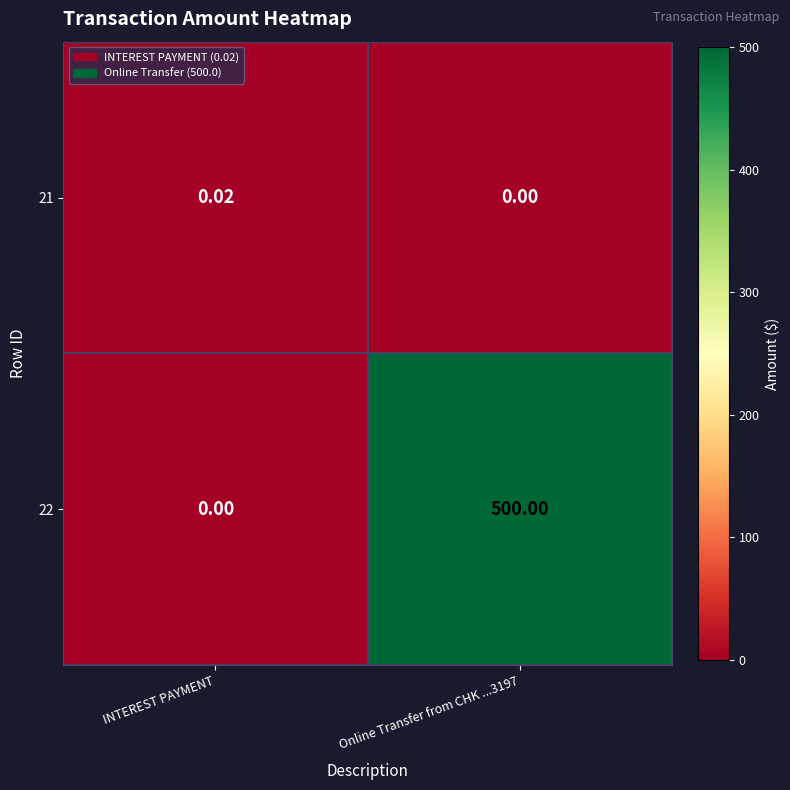

Is the value of 22 at Online Transfer from CHK ...3197 greater than the value of 21 at Online Transfer from CHK ...3197?

Yes